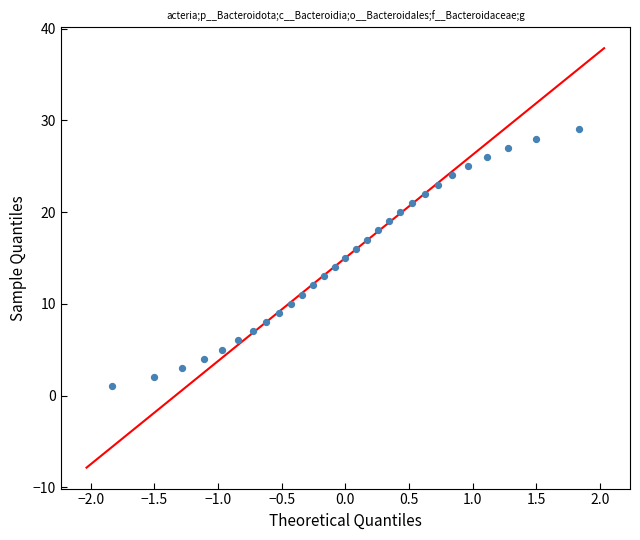

What is the range of Y values (max minus min)?

28